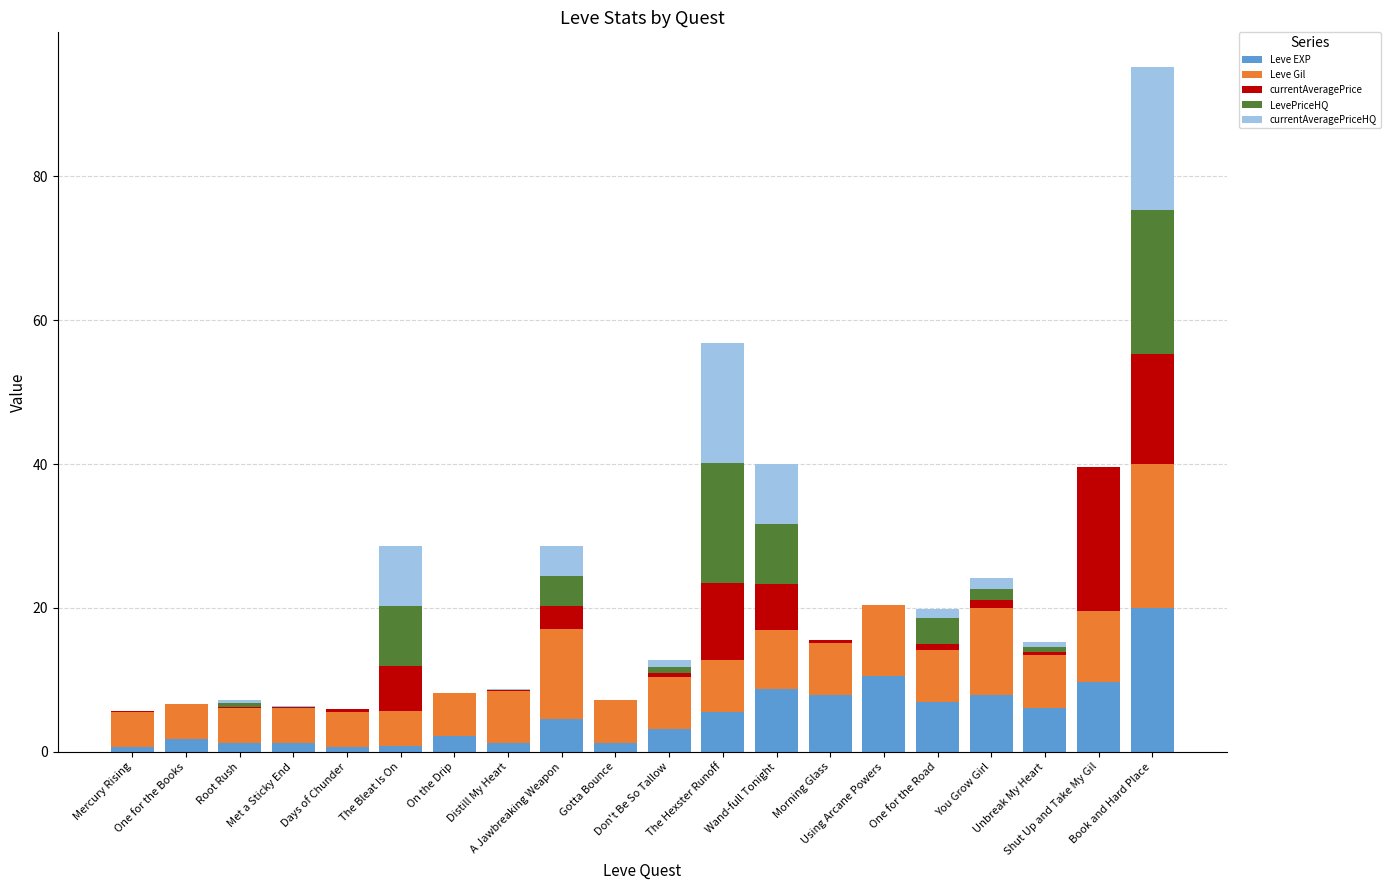

What is the maximum value for Leve EXP?

20.0